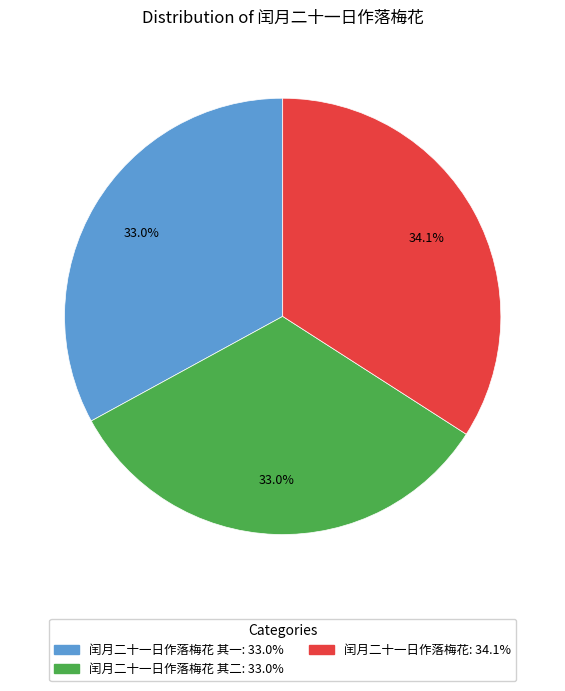

Is there any slice that represents more than half of the pie?

No